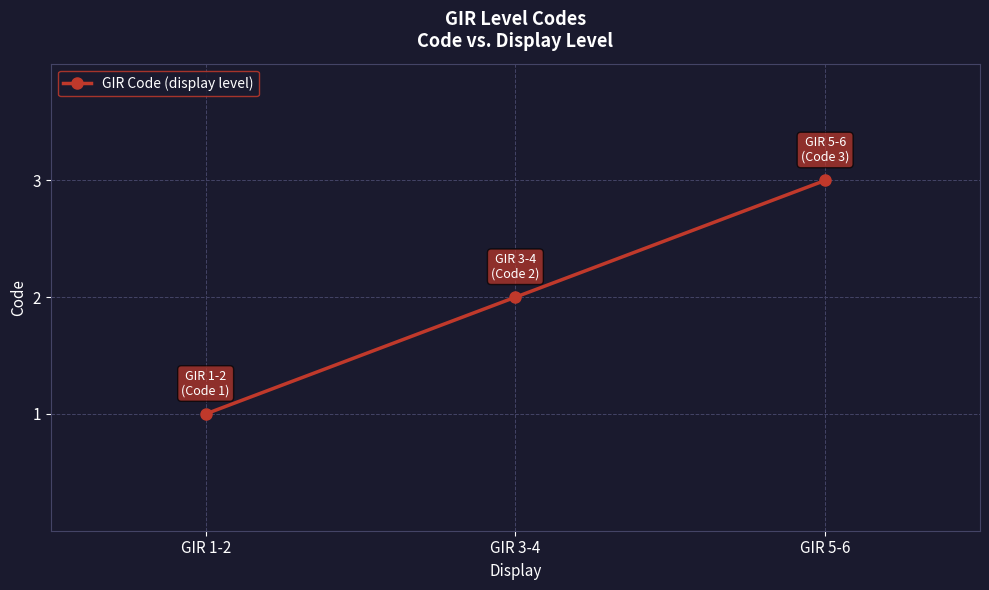

What is the value of the 1st point from the left?

1